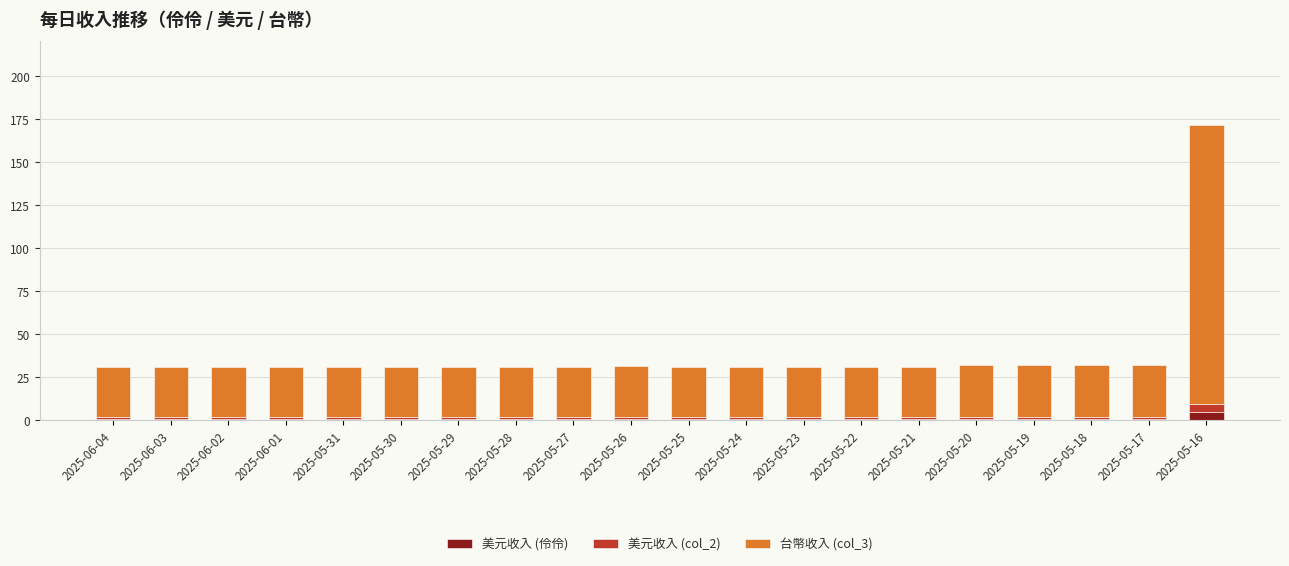

At which category is the sum across all series the highest?

2025-05-16